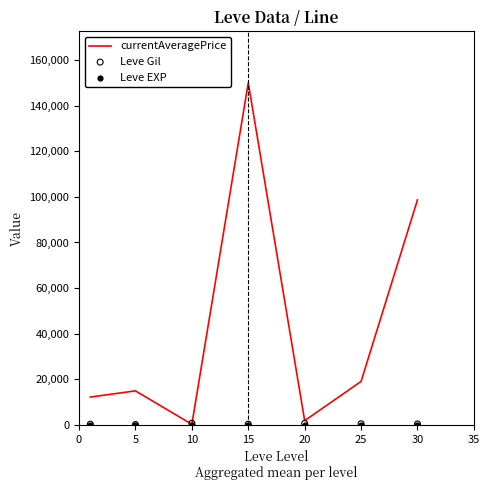

At how many categories does at least one series exceed 52027?

2